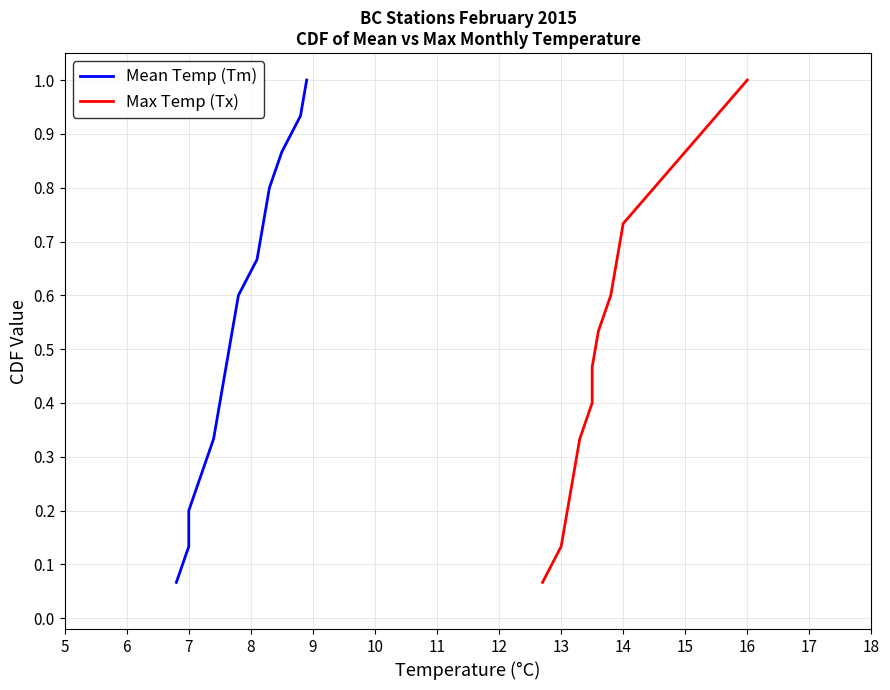

At which category is the sum across all series the highest?

14